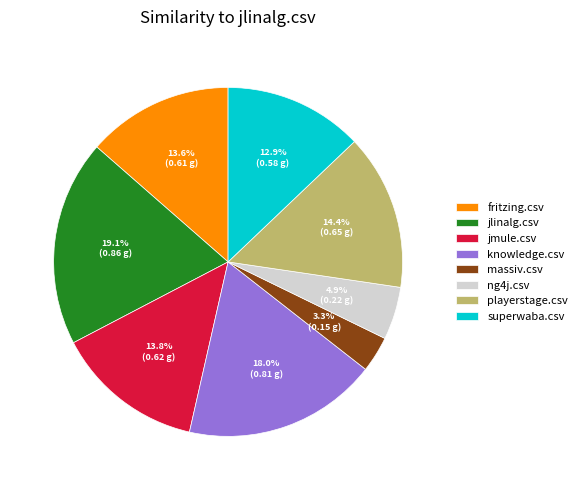

How many slices are in this pie chart?

8